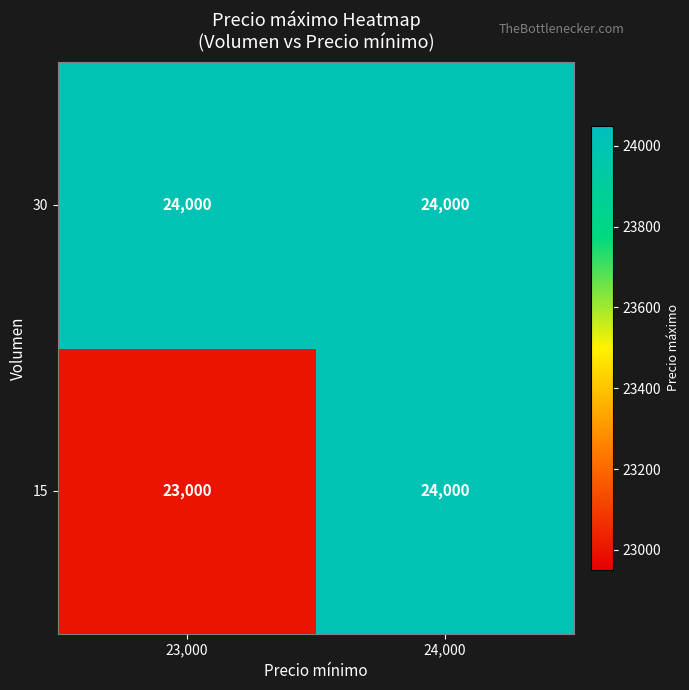

The value of 30 at 23,000 is 24000. True or false?

True